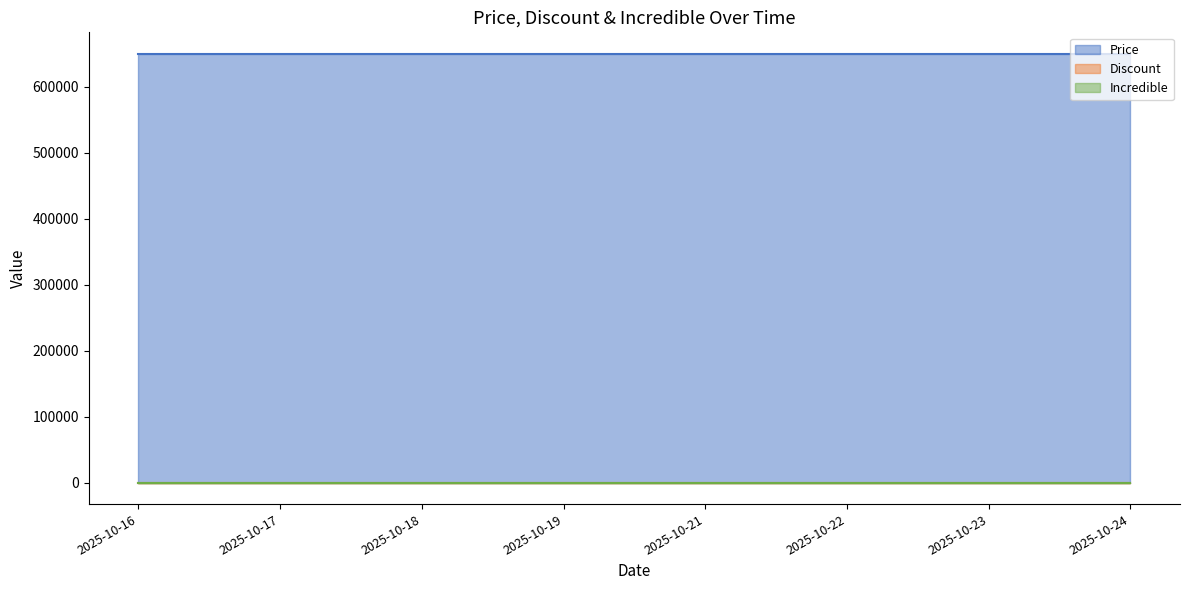

Is the value of Discount at 2025-10-16 greater than the value of Price at 2025-10-17?

No